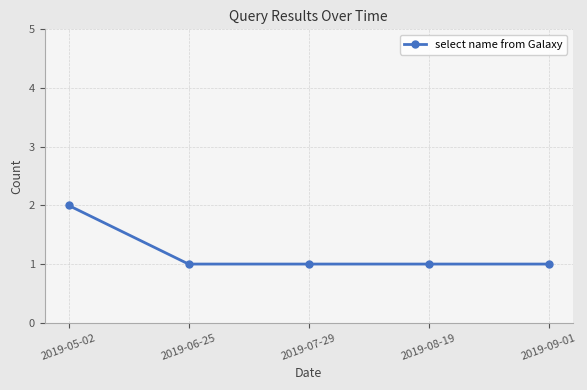

Which category has the highest value across all series?

2019-05-02